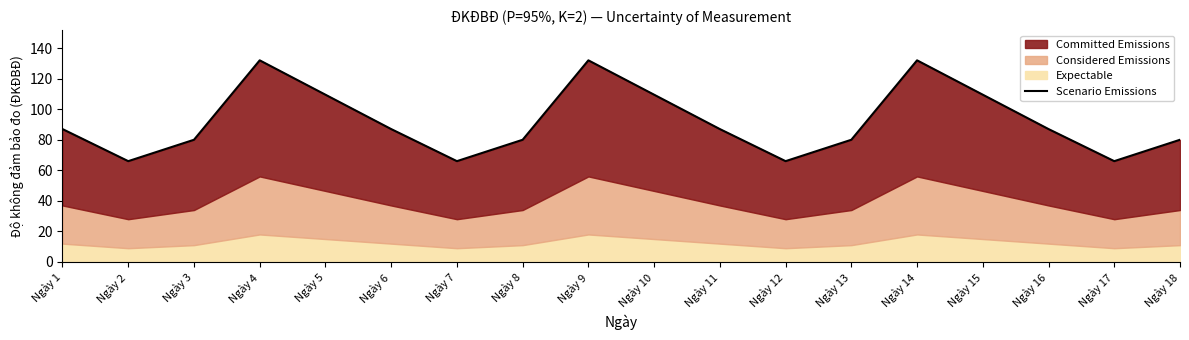

What is the value of the 9th point from the left?

132.0